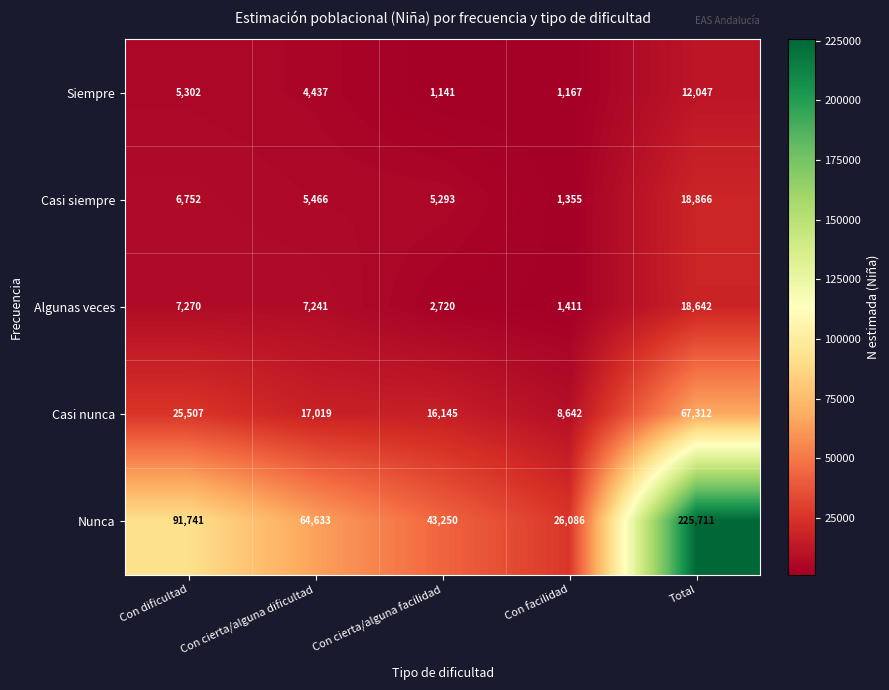

Which category has the highest value in the Casi siempre series?

Total